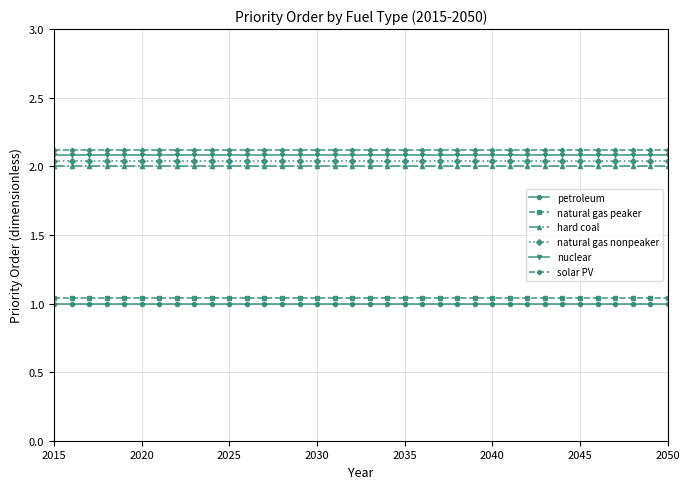

What is the sum of all nuclear values?

74.9